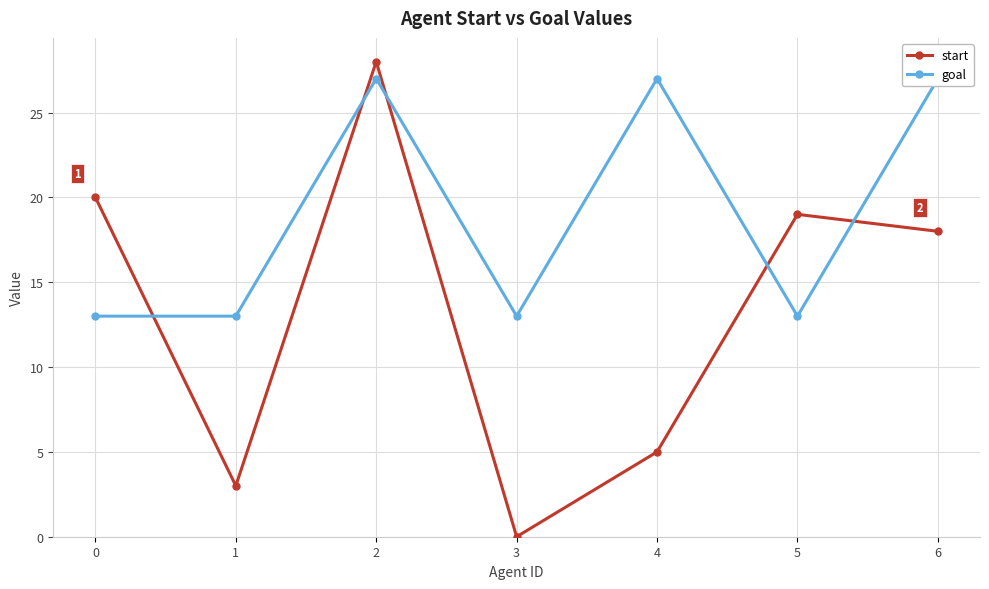

Reading left to right, extract all data points from this chart.

start: 0=20	1=3	2=28	3=0	4=5	5=19	6=18
goal: 0=13	1=13	2=27	3=13	4=27	5=13	6=27